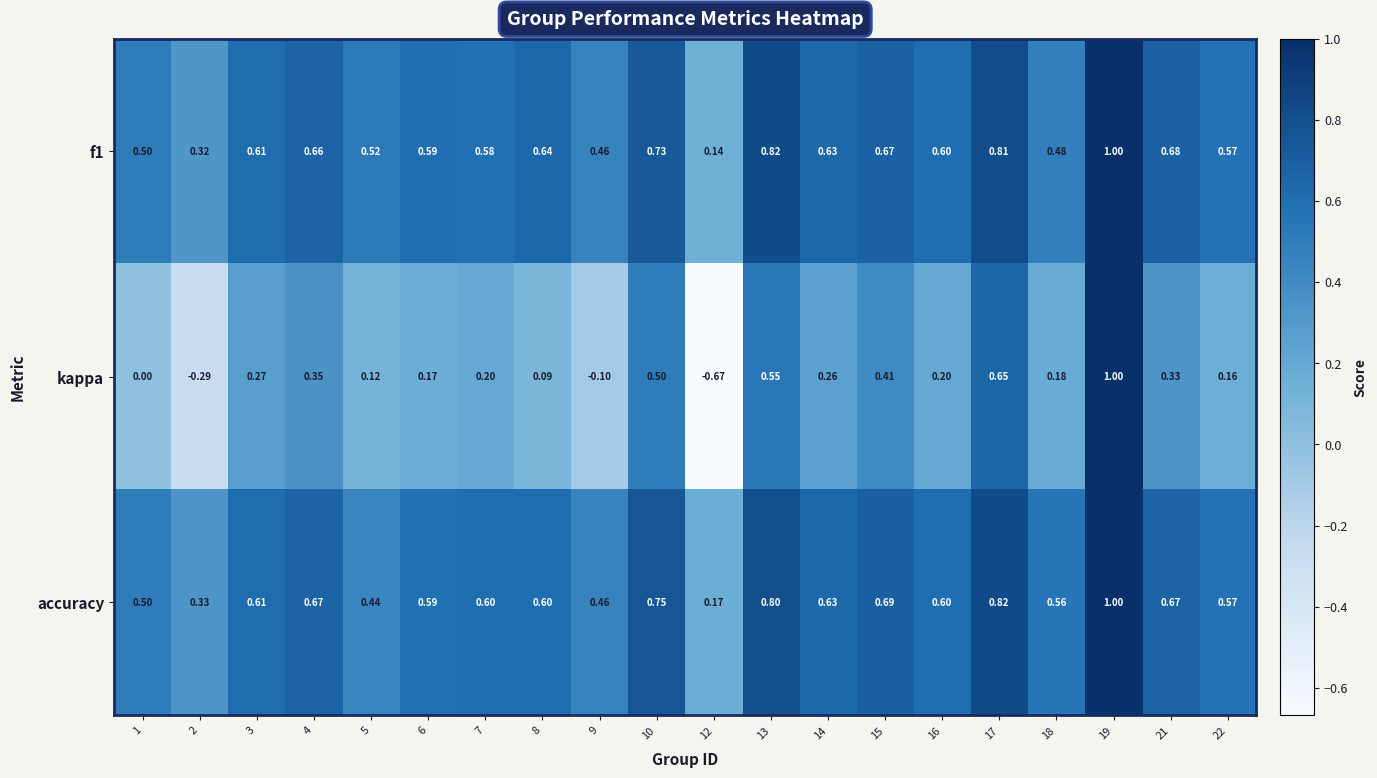

Between 2 and 10, which series saw the biggest shift?

kappa